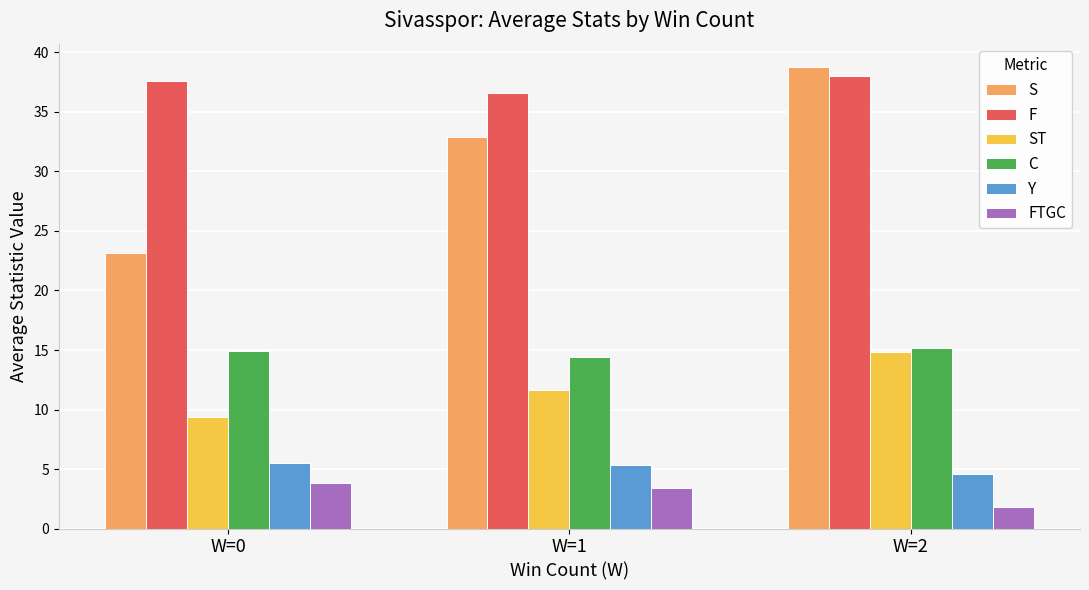

How many bars are there in each group?

6